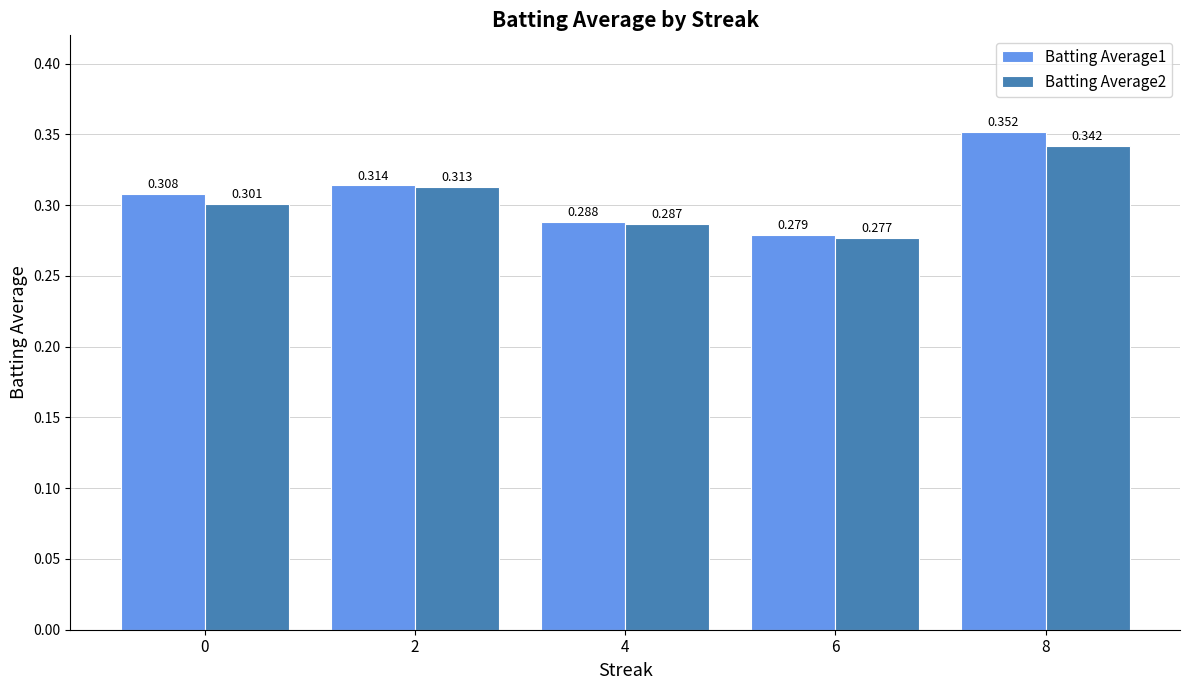

What is the sum of the Batting Average1 values at 0 and 4?

0.6